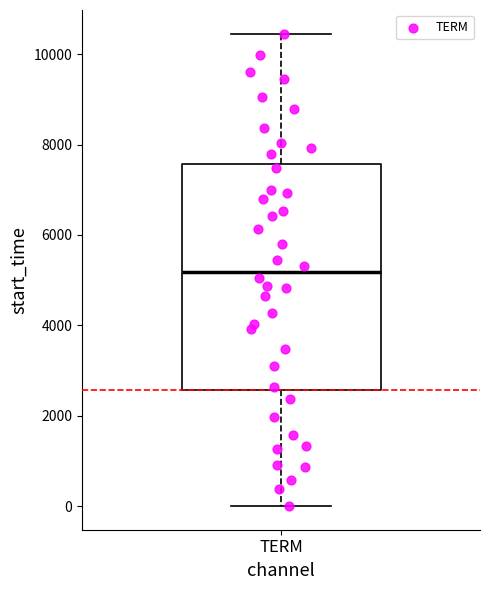

Transcribe this box plot: give where the median line is, the range the box spans, and where the two whiskers end, as read against the y-axis. The values are not printed on the chart, so give them approximately, as read against the axis.

median 5200, box 2600 to 7600, whiskers 0 to 10400